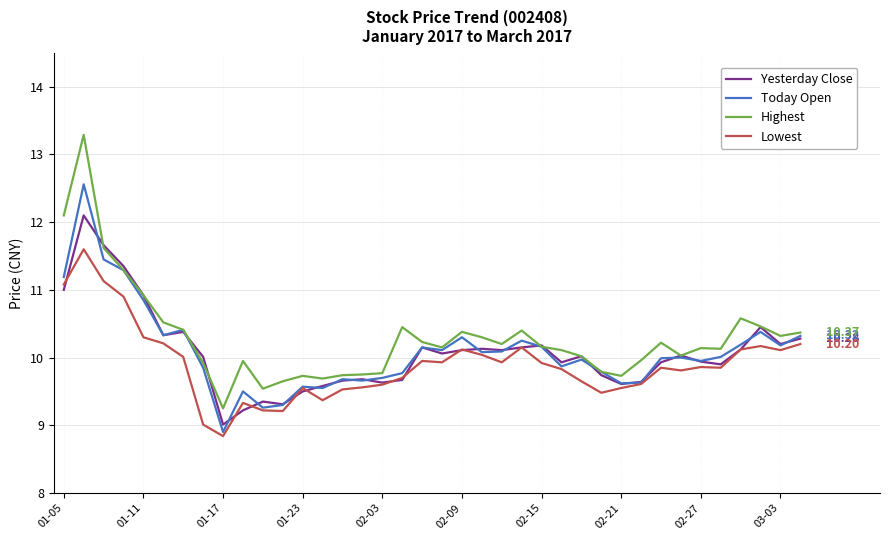

True or false: Highest and Lowest intersect in this chart.

False